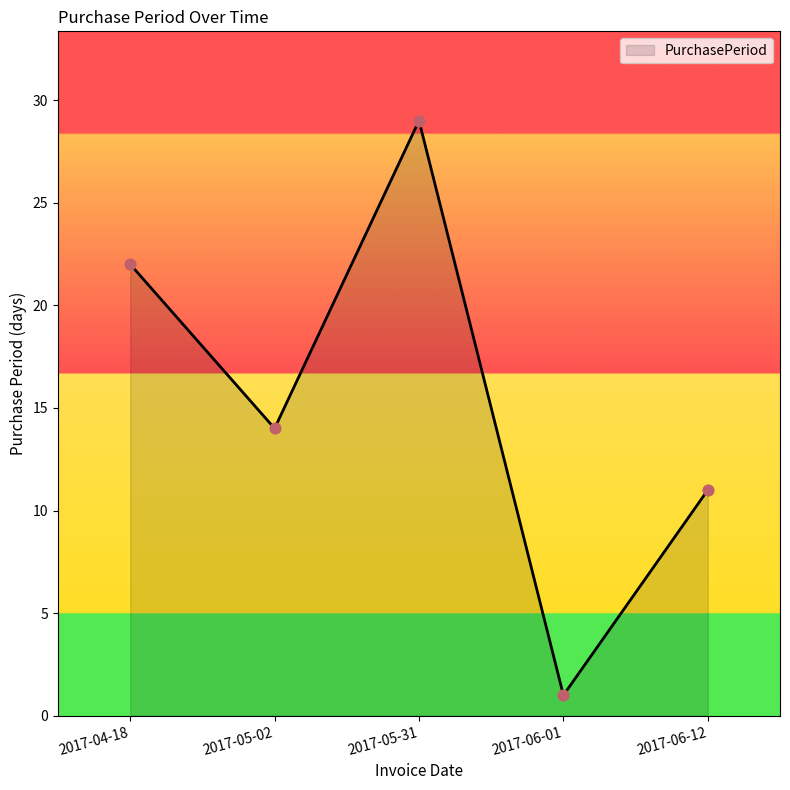

What is the change in value from 2017-05-31 to 2017-06-12?

-18